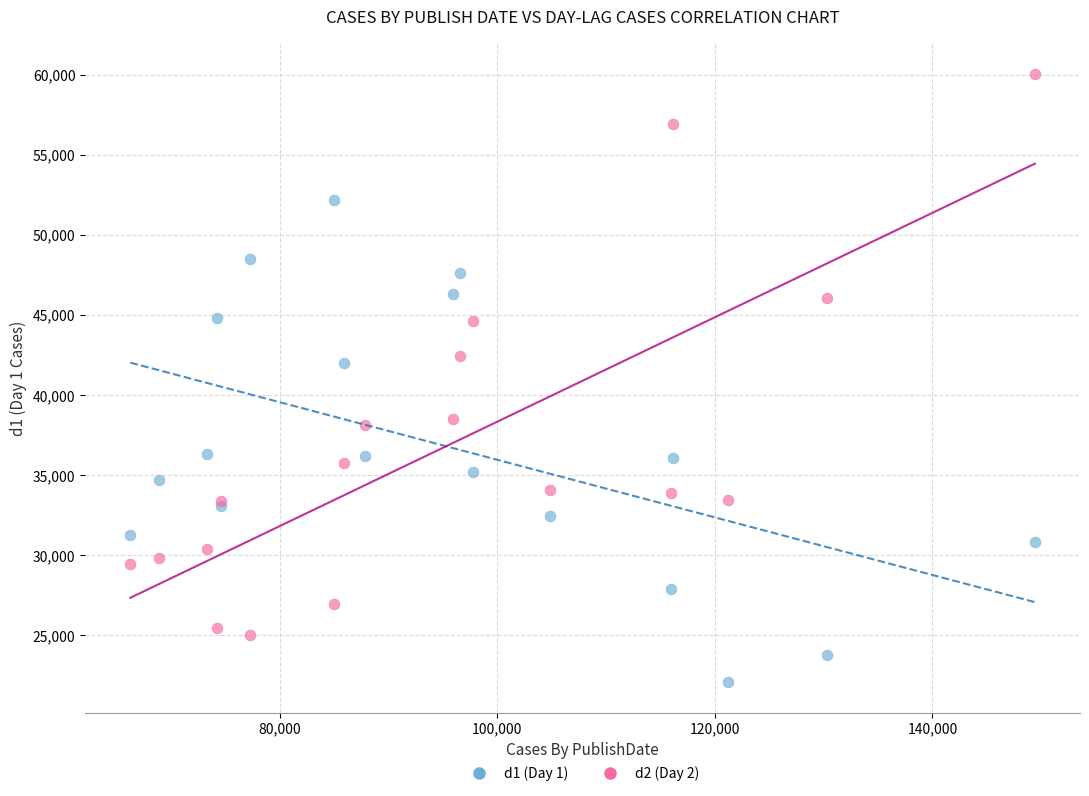

Across all series, what Y value is closest to 41058?

41992